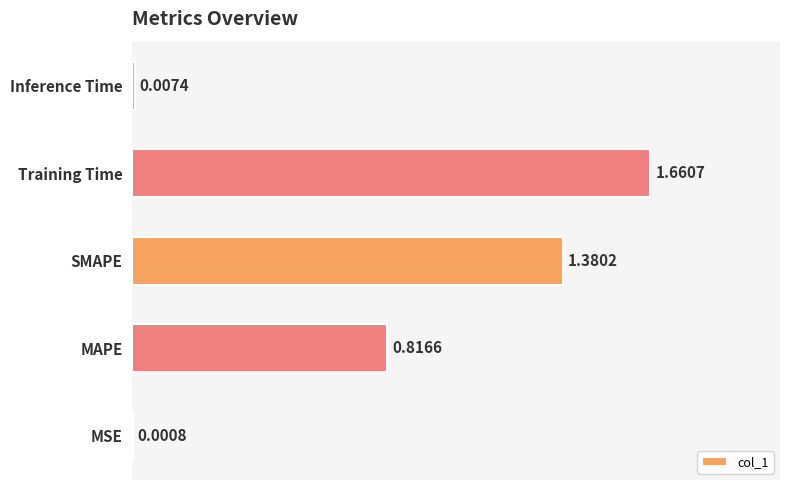

Between Training Time and SMAPE, which is larger?

Training Time